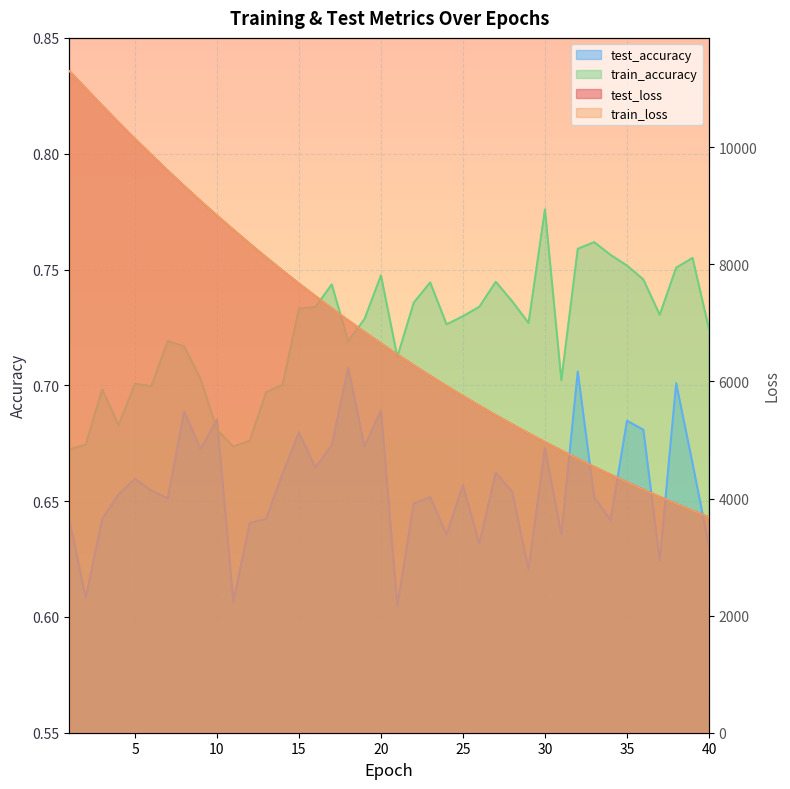

Does the chart display data point markers on the line(s)?

No